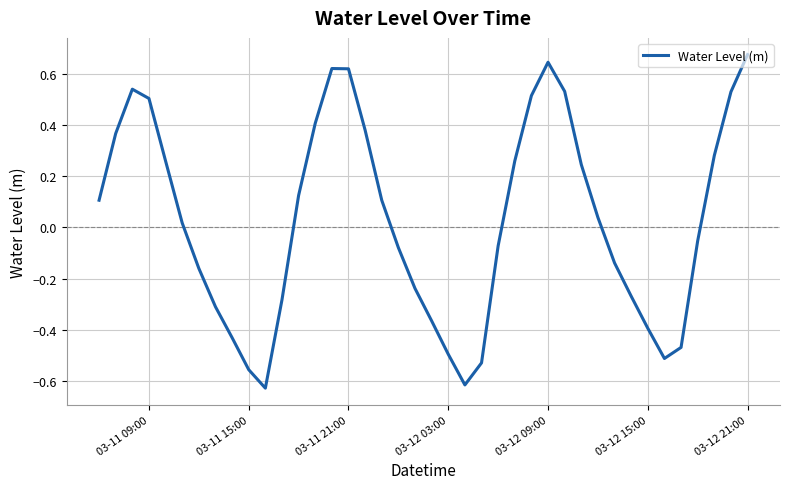

What is the difference between the maximum and minimum values?

1.3